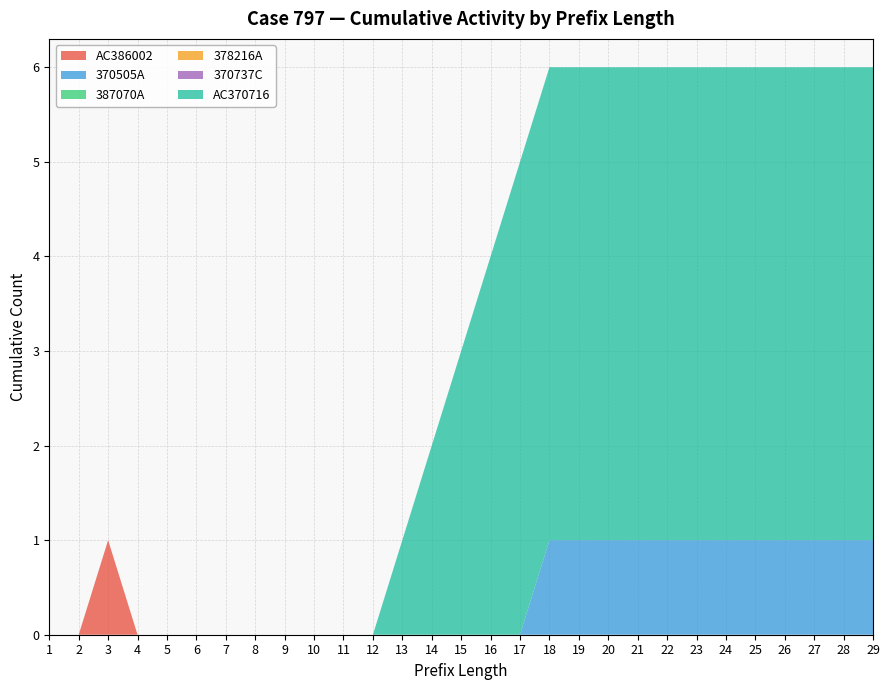

Reading left to right, list all the values displayed in this chart.

AC386002: 0	0	1	0	0	0	0	0	0	0	0	0	0	0	0	0	0	0	0	0	0	0	0	0	0	0	0	0	0
370505A: 0	0	0	0	0	0	0	0	0	0	0	0	0	0	0	0	0	1	1	1	1	1	1	1	1	1	1	1	1
387070A: 0	0	0	0	0	0	0	0	0	0	0	0	0	0	0	0	0	0	0	0	0	0	0	0	0	0	0	0	0
378216A: 0	0	0	0	0	0	0	0	0	0	0	0	0	0	0	0	0	0	0	0	0	0	0	0	0	0	0	0	0
370737C: 0	0	0	0	0	0	0	0	0	0	0	0	0	0	0	0	0	0	0	0	0	0	0	0	0	0	0	0	0
AC370716: 0	0	0	0	0	0	0	0	0	0	0	0	1	2	3	4	5	5	5	5	5	5	5	5	5	5	5	5	5